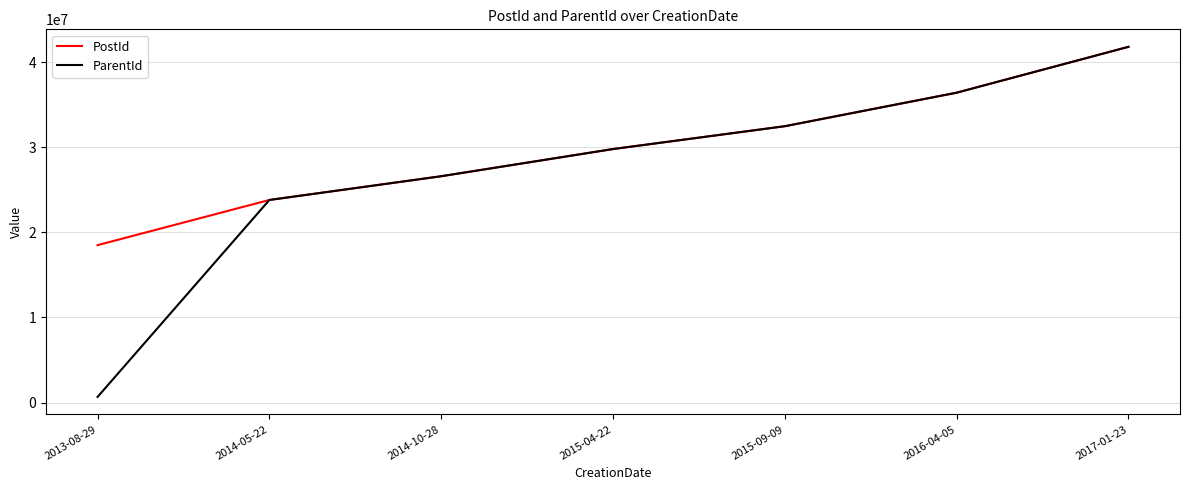

What is the average value of the ParentId series?

27368903